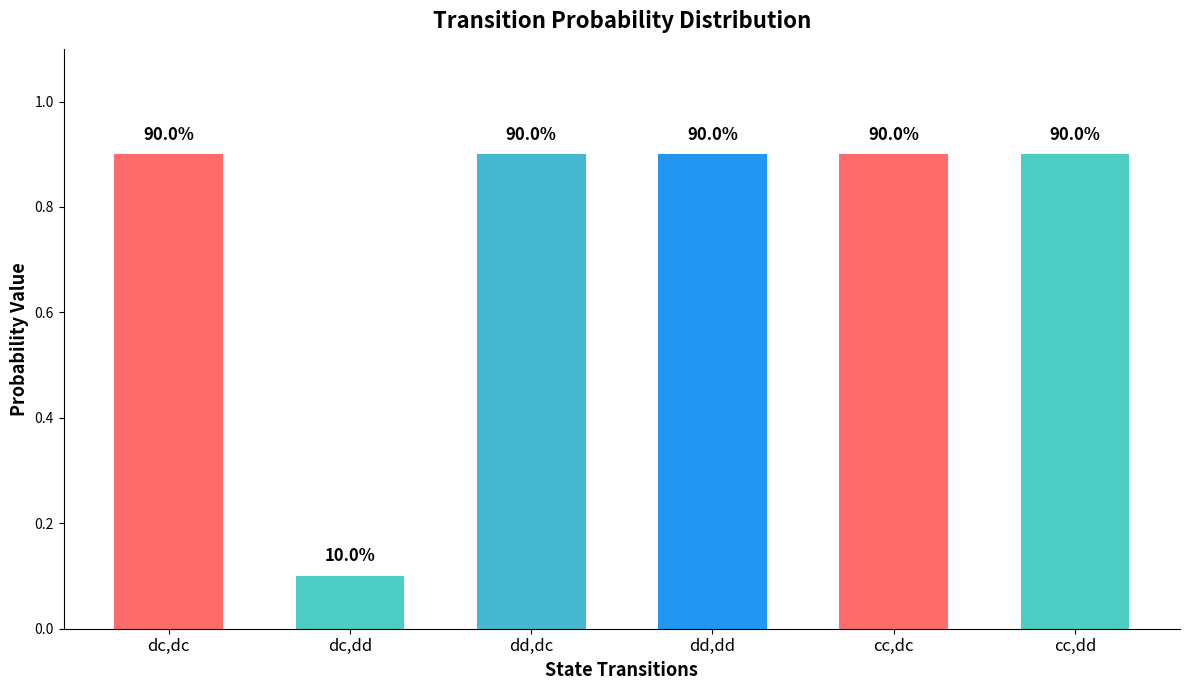

Are the bars grouped side by side (vs. stacked)?

No